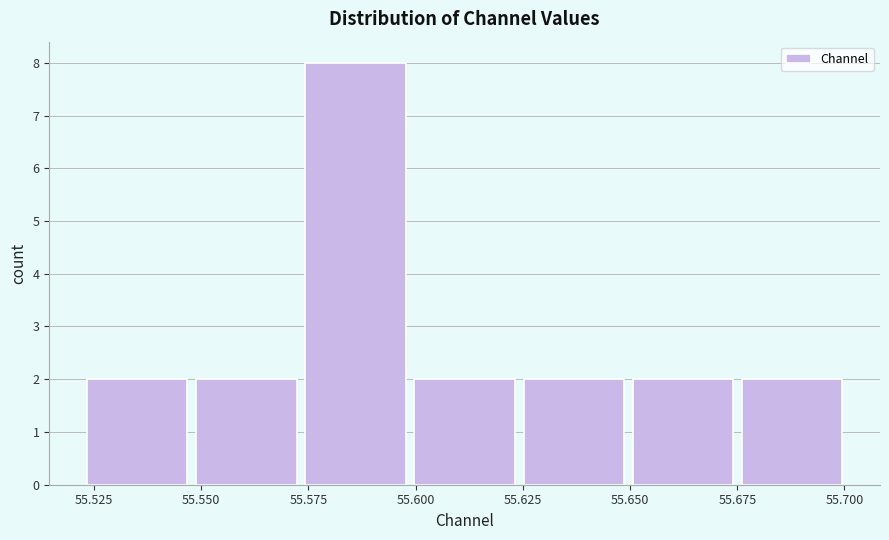

Reading left to right, list every bar in this chart as the range it spans on the x-axis followed by its height. Neither the bar edges nor the heights are printed on the chart, so give them approximately, as read against the axes.

55.520 to 55.550: 2
55.550 to 55.575: 2
55.575 to 55.600: 8
55.600 to 55.625: 2
55.625 to 55.650: 2
55.650 to 55.675: 2
55.675 to 55.700: 2